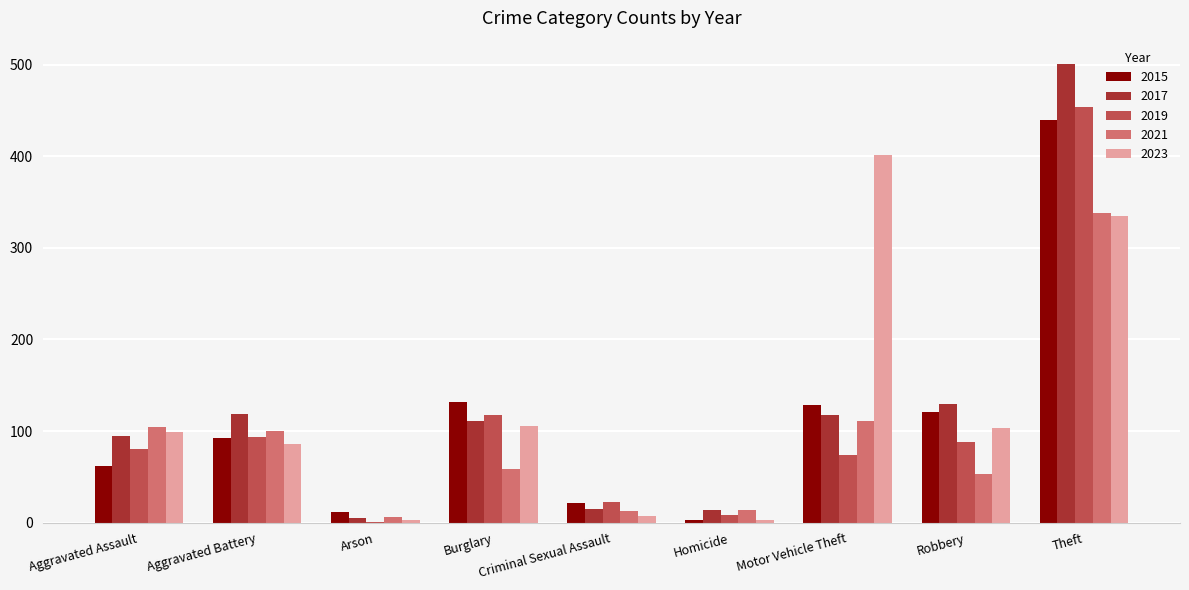

What is the sum of the 2015 values at Arson and Aggravated Battery?

104